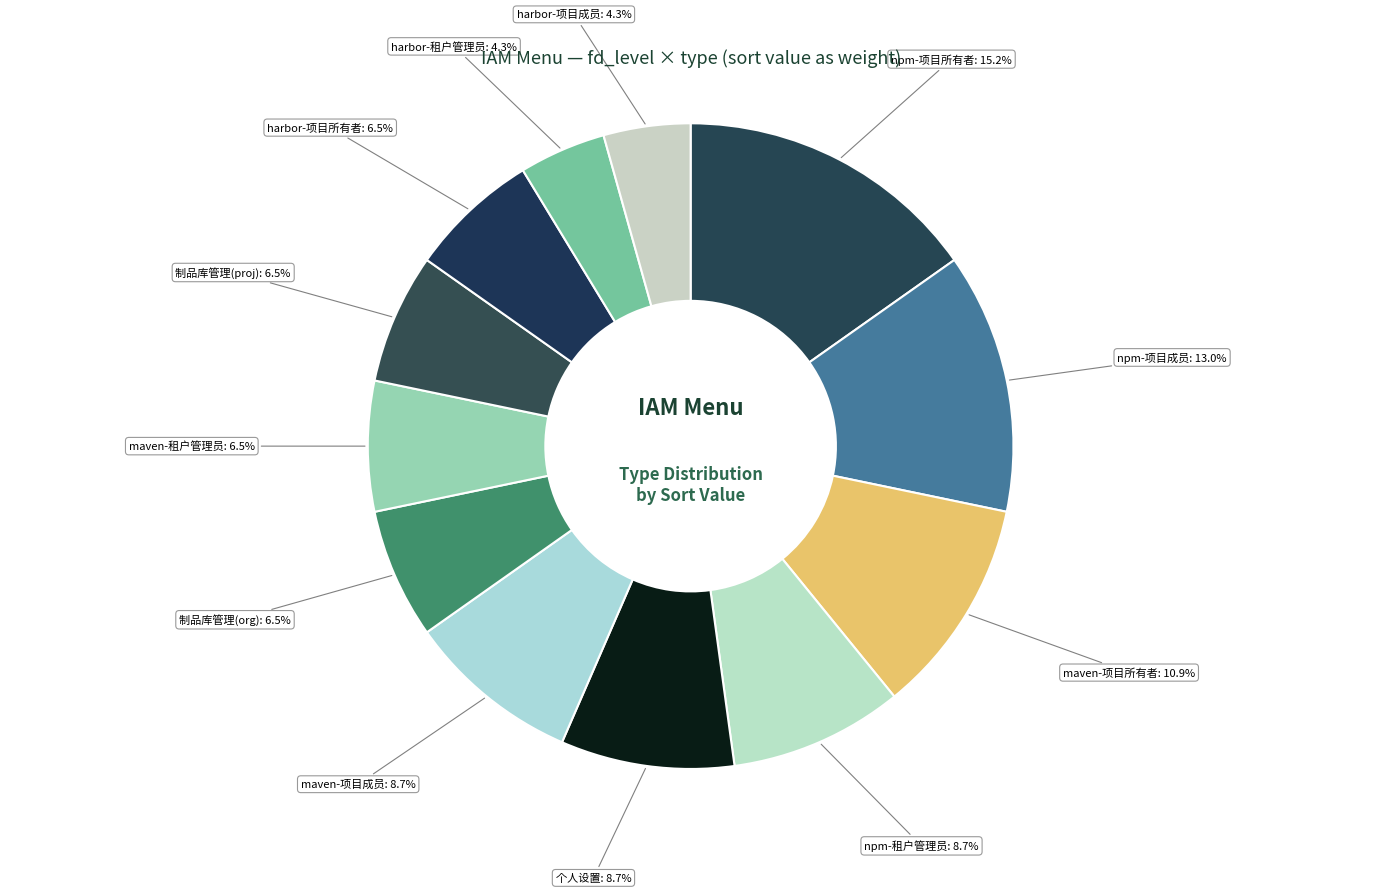

Combined, do npm-项目所有者 and maven-项目所有者 account for over 50%?

No